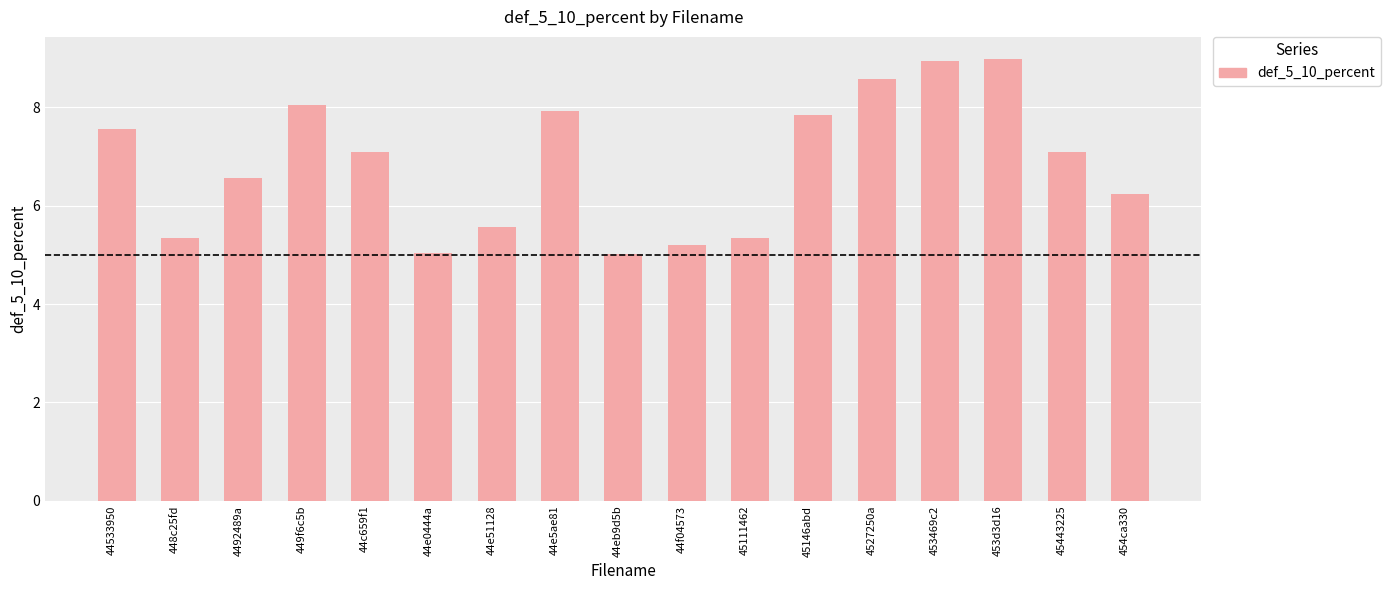

What is the minimum value shown in the chart?

5.0